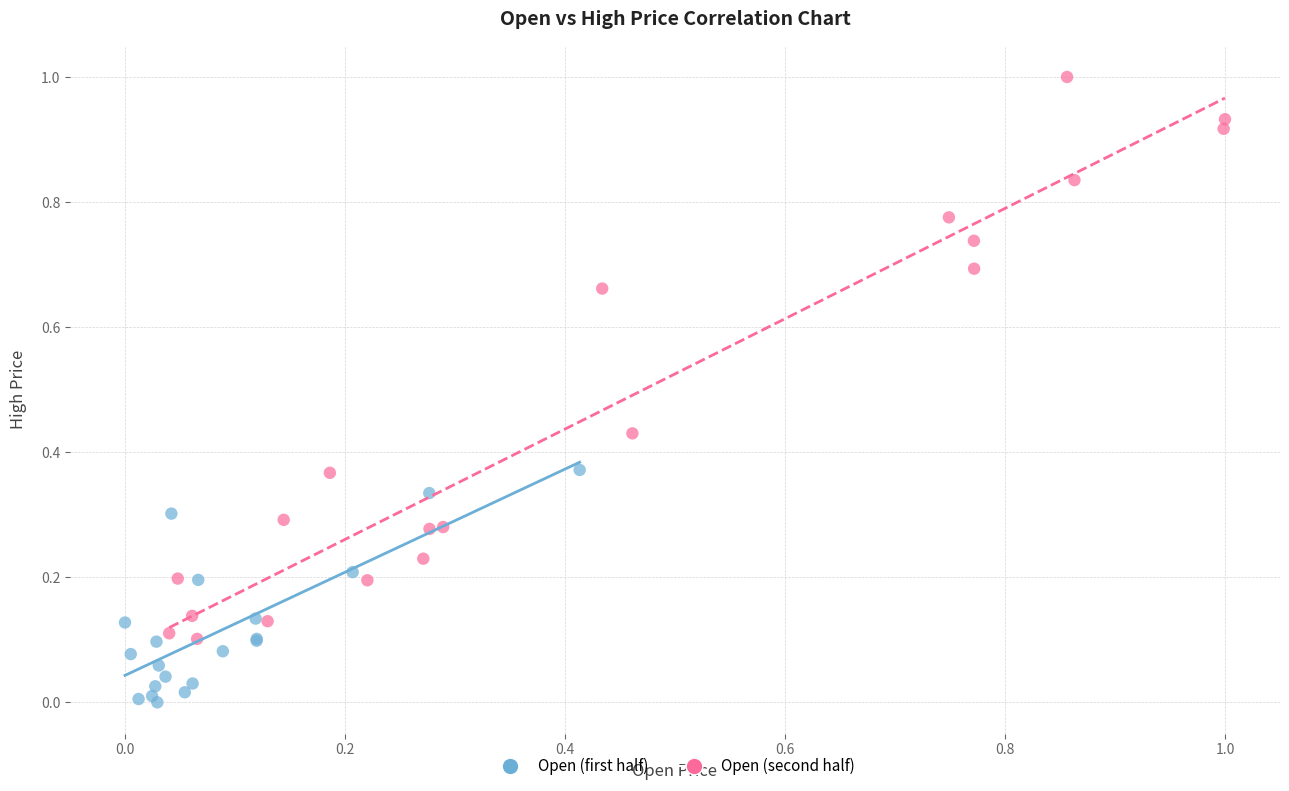

Which series reaches the maximum Y coordinate?

Open (second half)